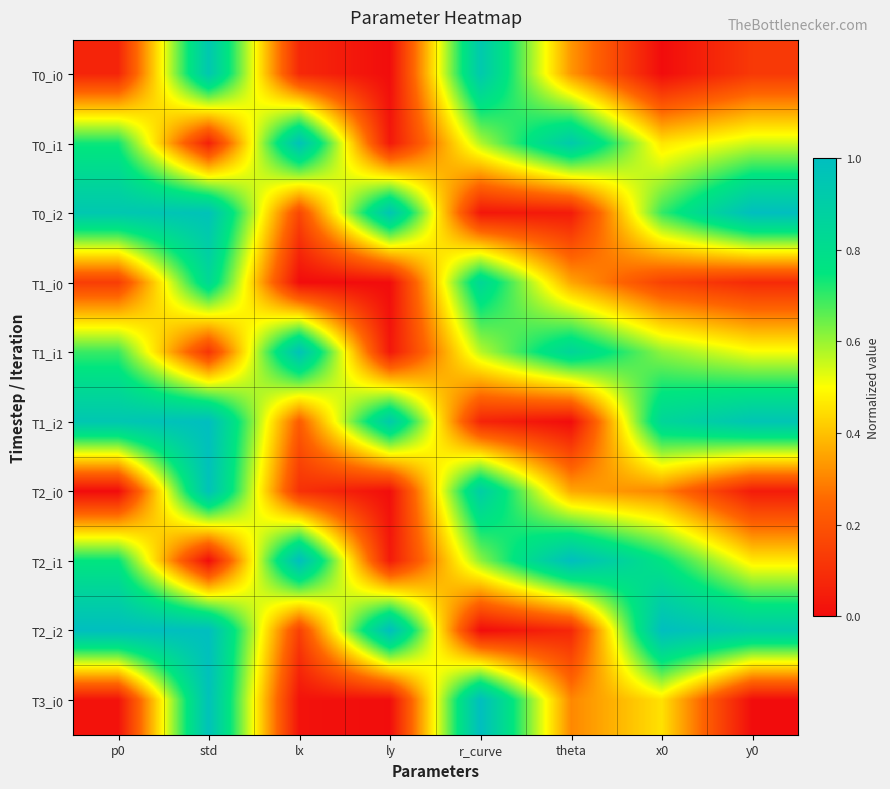

Which series has the largest range (max minus min)?

T1_i2